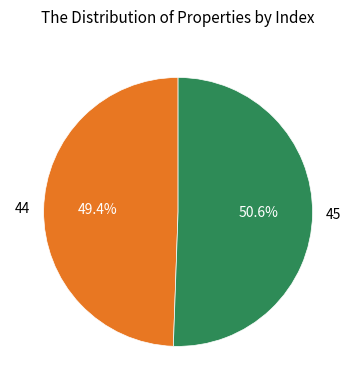

To the nearest percent, what percentage of the pie is 45?

51%